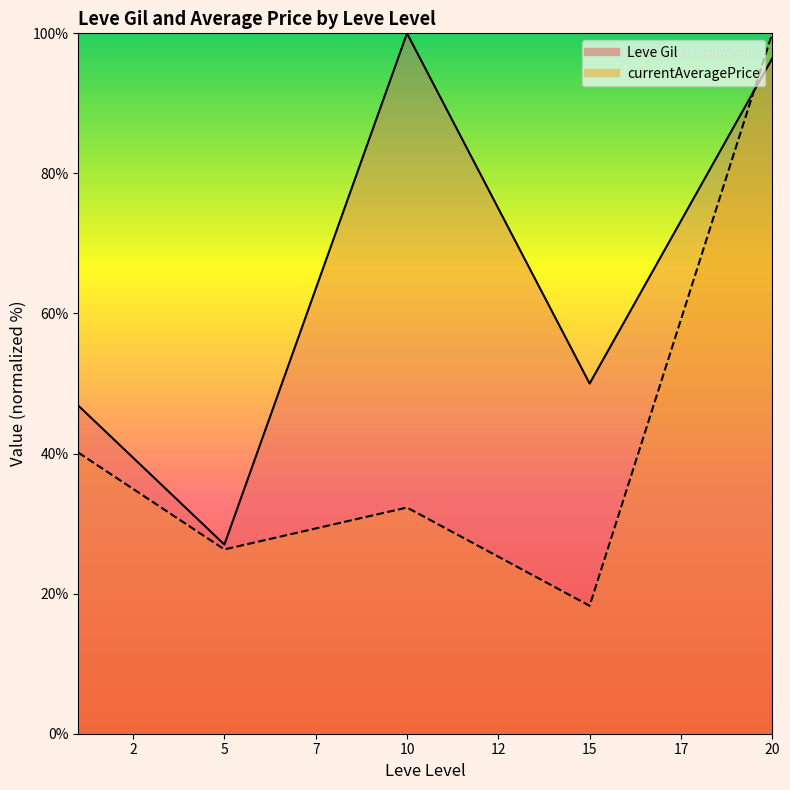

Count the number of data series in this chart.

2